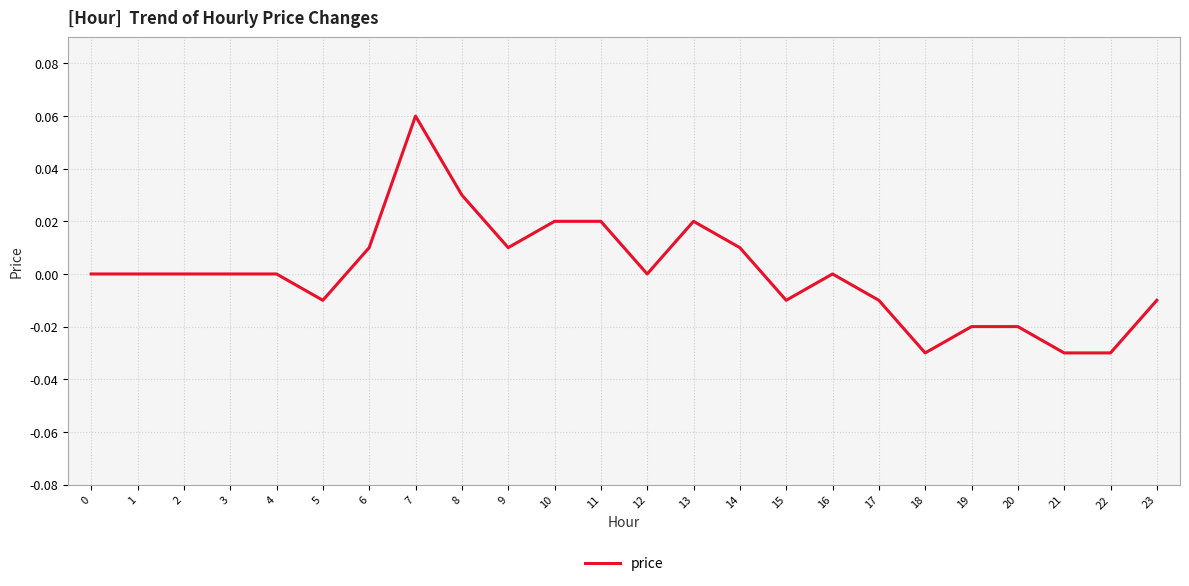

Which label corresponds to the largest value in the chart?

7